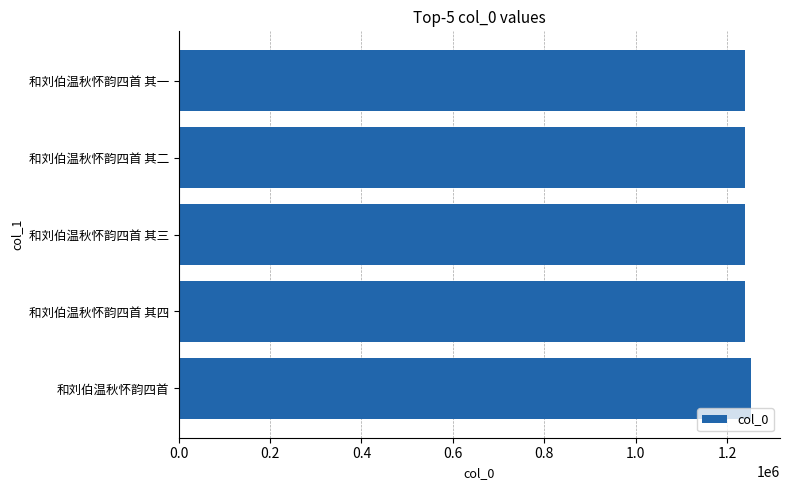

What is the label of the 1st bar from the top?

和刘伯温秋怀韵四首 其一